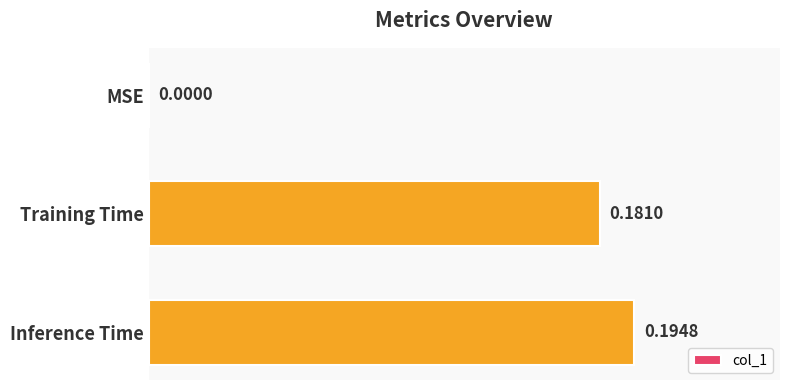

At which label is the value closest to 0?

MSE